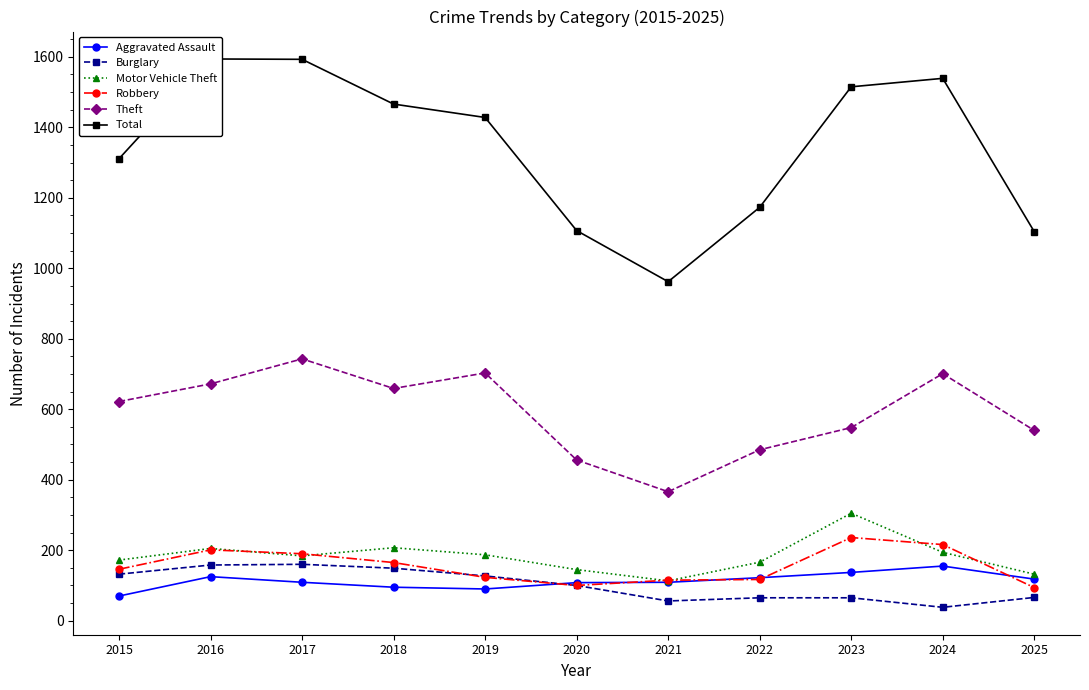

Is the value of Burglary at 2016 greater than the value of Theft at 2023?

No